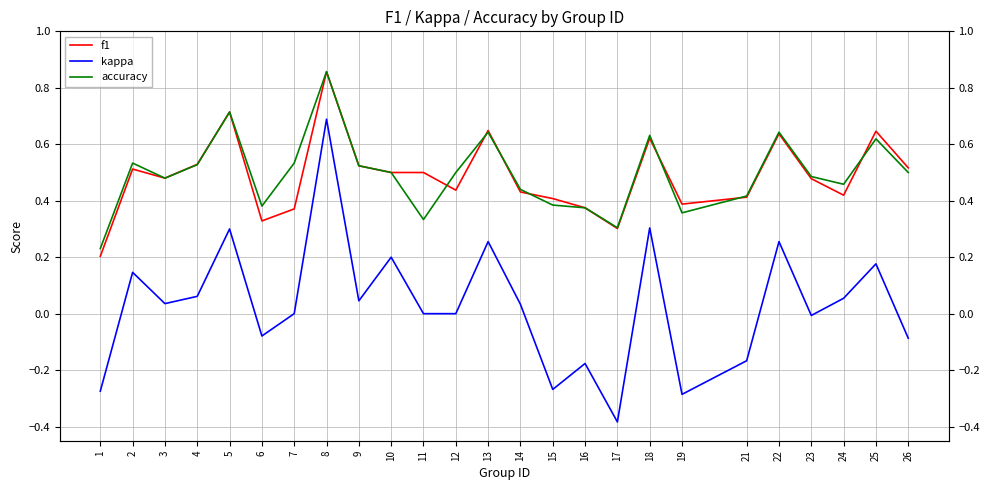

What is the total value across all series at 25?

1.4